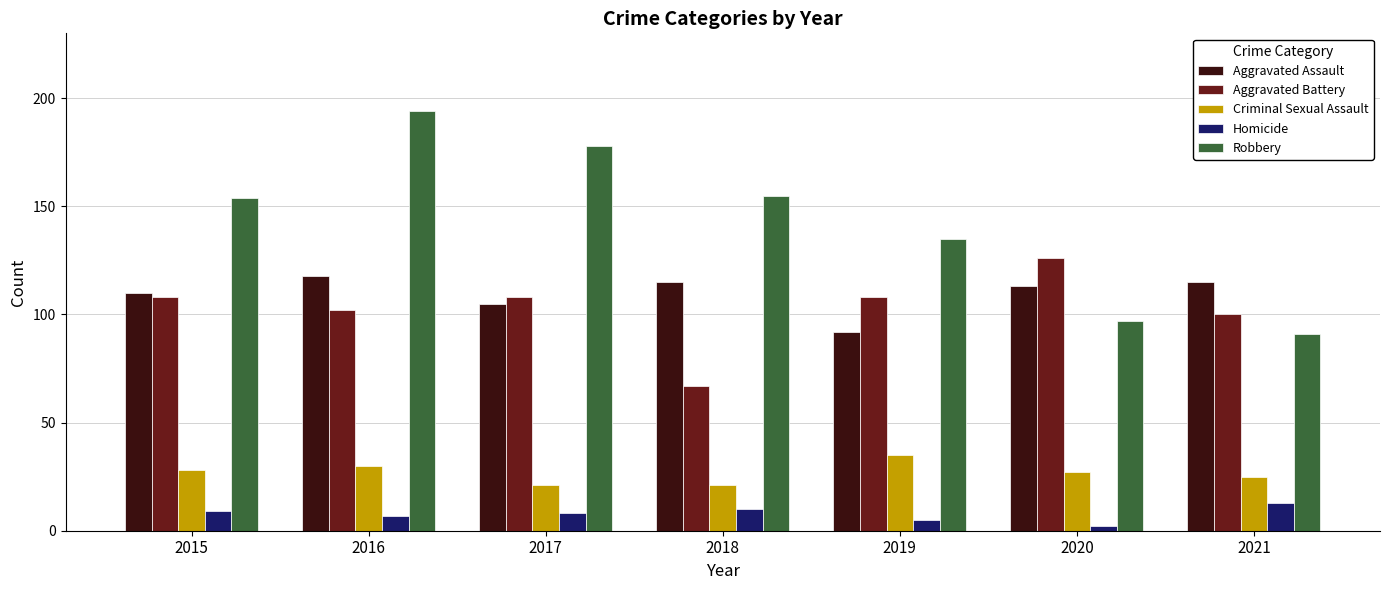

Does the chart contain any negative values?

No